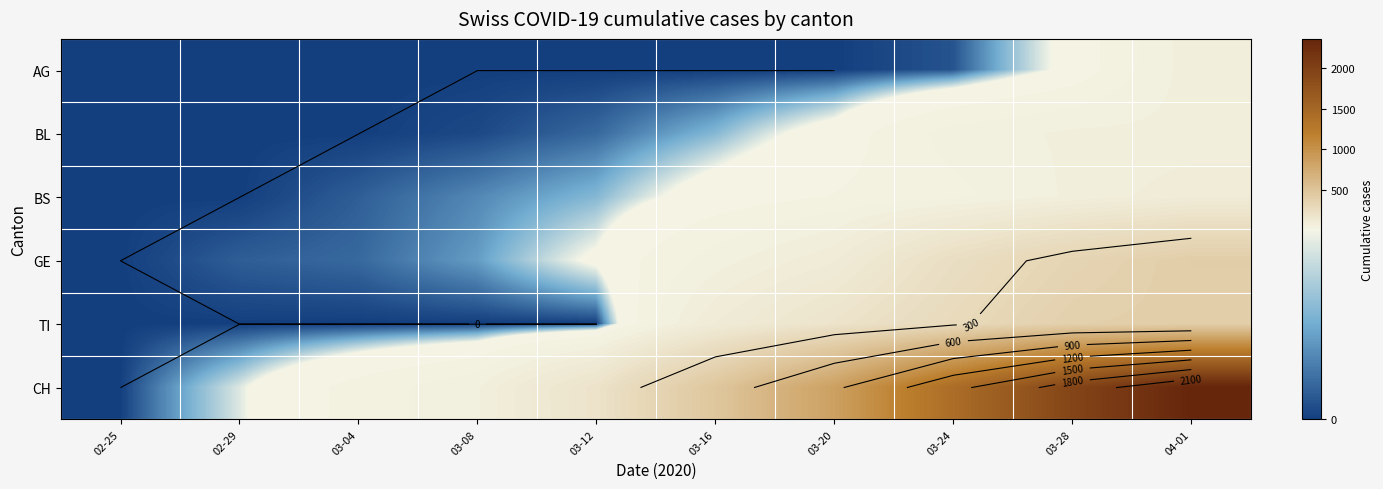

Between 03-16 and 03-20, which series saw the biggest shift?

CH